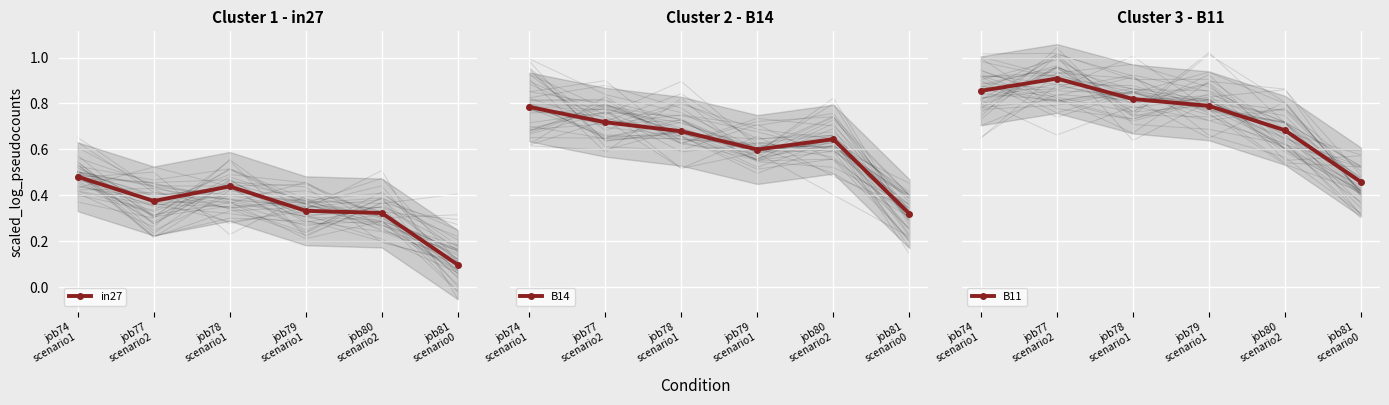

Which series has the largest range (max minus min)?

B14